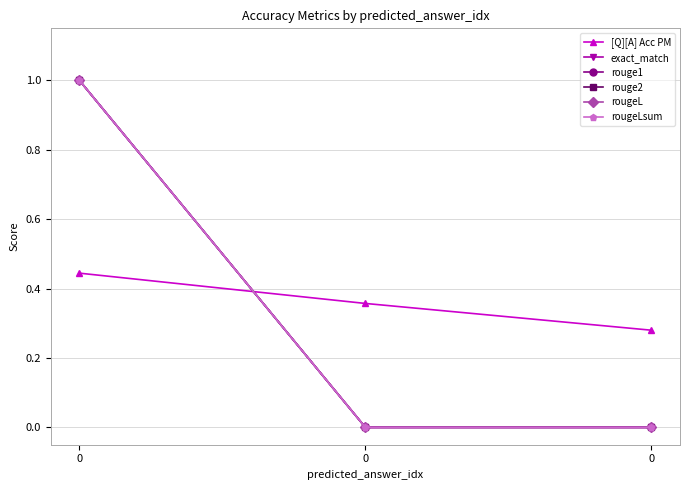

Is this an area chart (filled region under the line)?

No